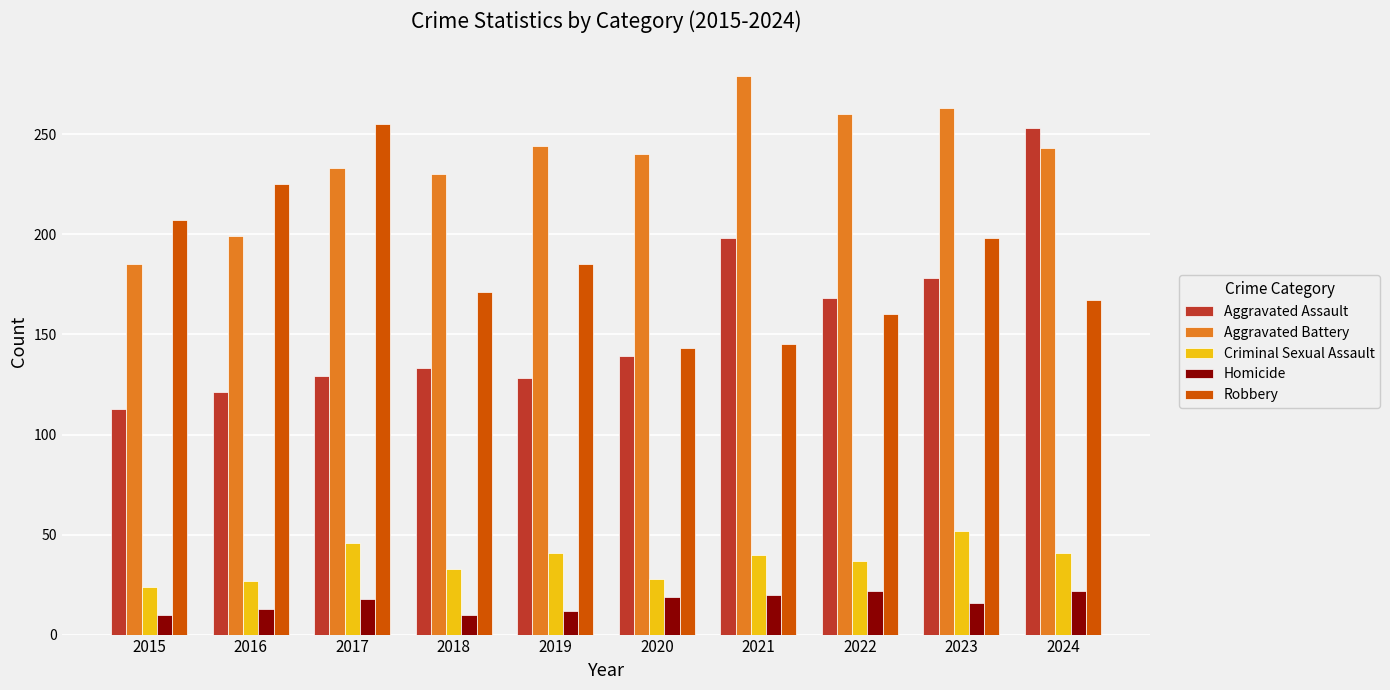

What is the sum of all Aggravated Battery values?

2376